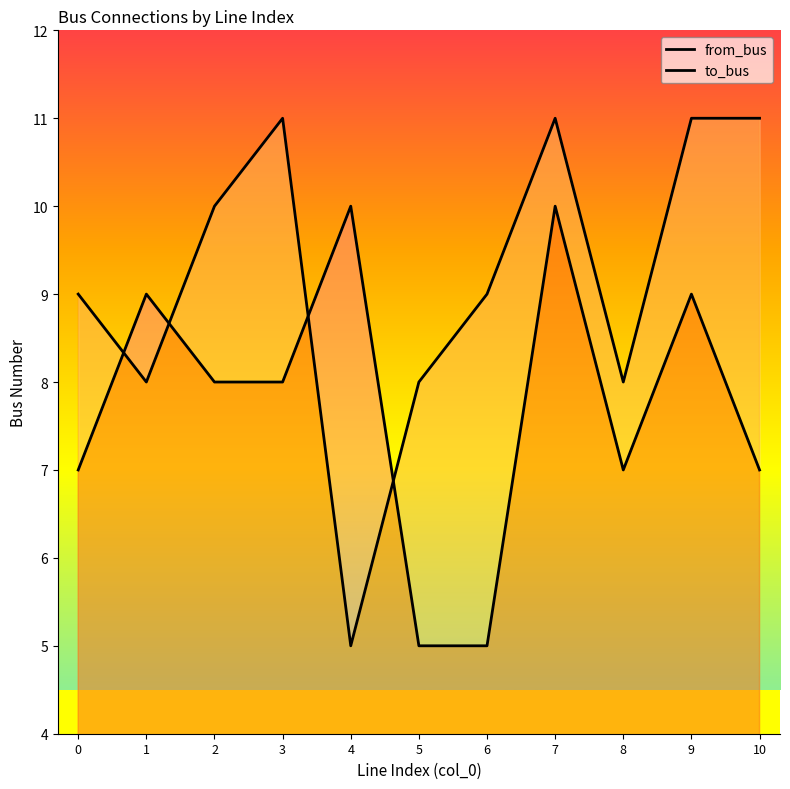

What value does the from_bus series have at 7?

10